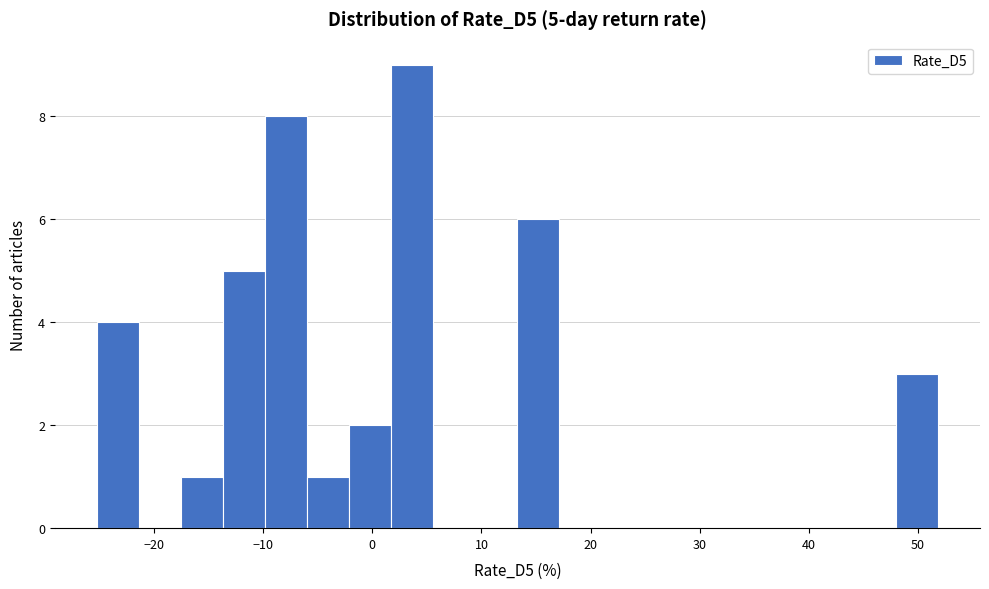

Around what value on the x-axis is the tallest bar? Give the approximate position of its centre, as read against the axis.

4